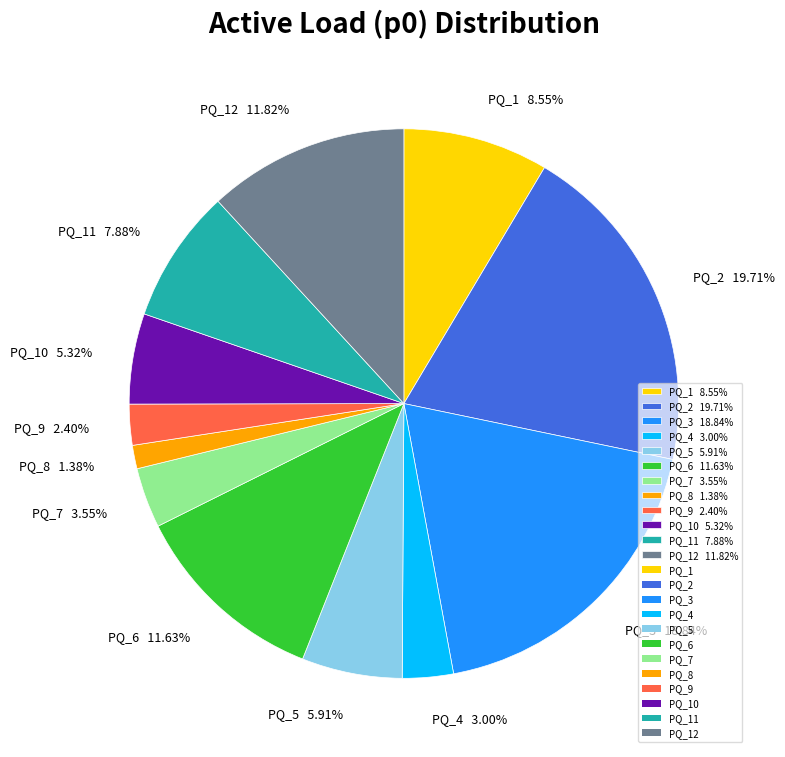

Combined, do PQ_11 7.88% and PQ_10 5.32% account for over 50%?

No